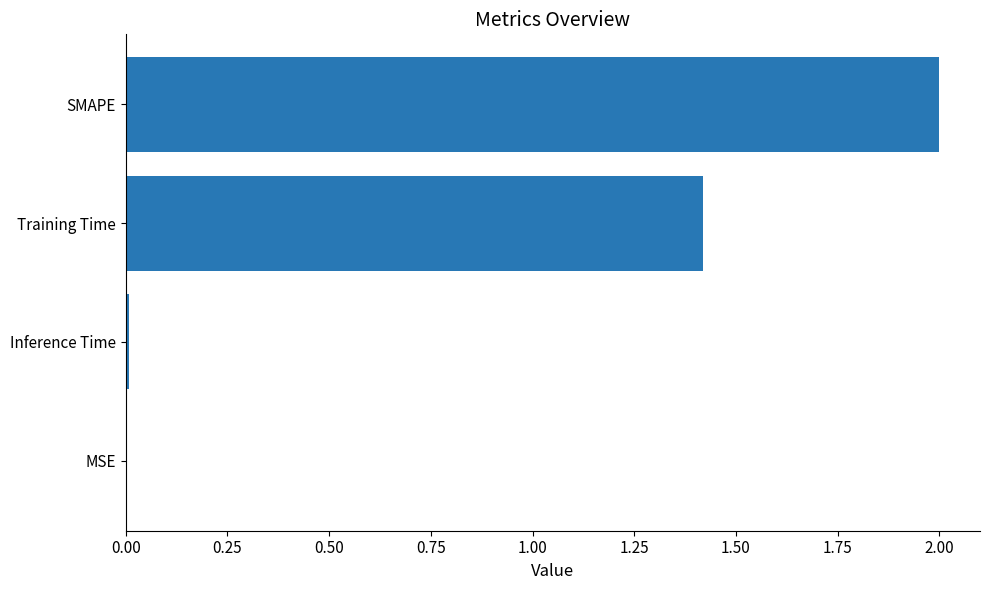

Are the bars horizontal?

Yes